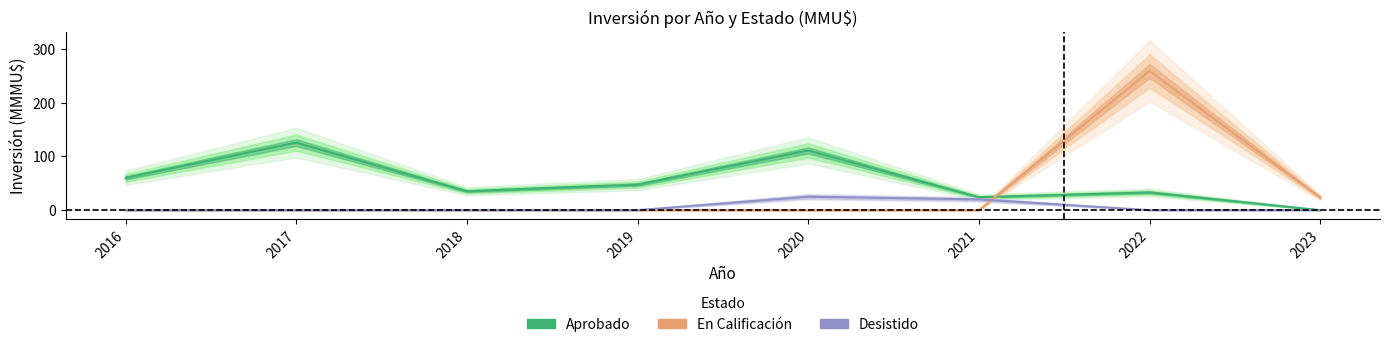

The En Calificación series shows 0.0 at 2021. True or false?

True